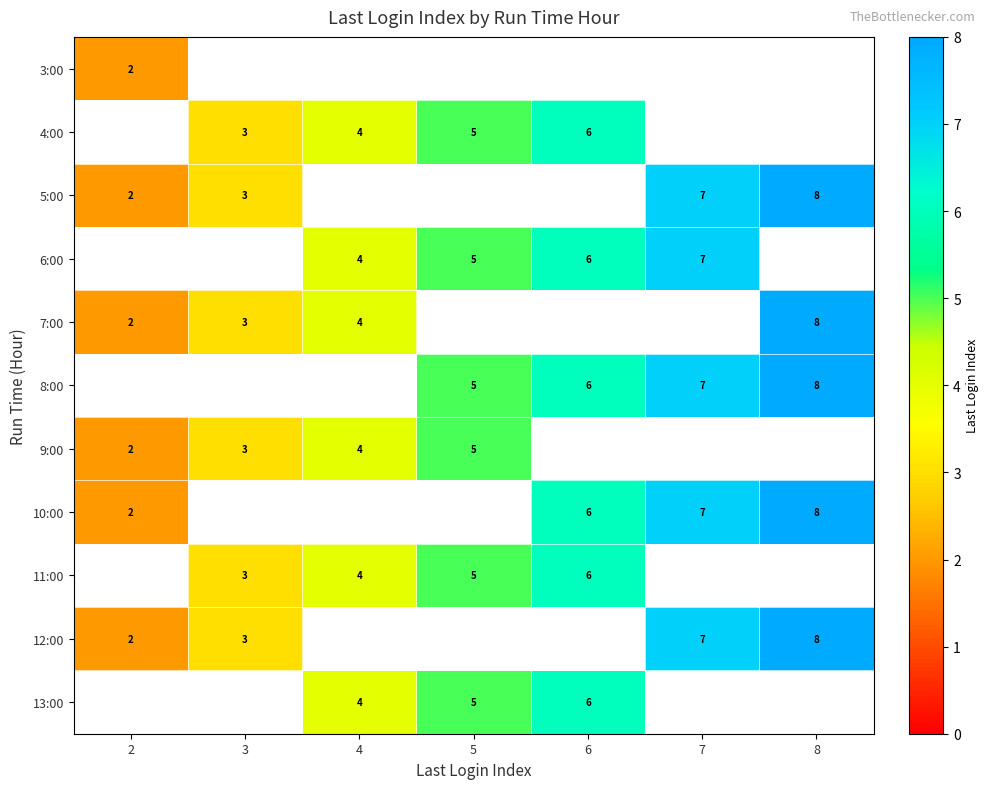

The 11:00 series shows 4 at 4. True or false?

True